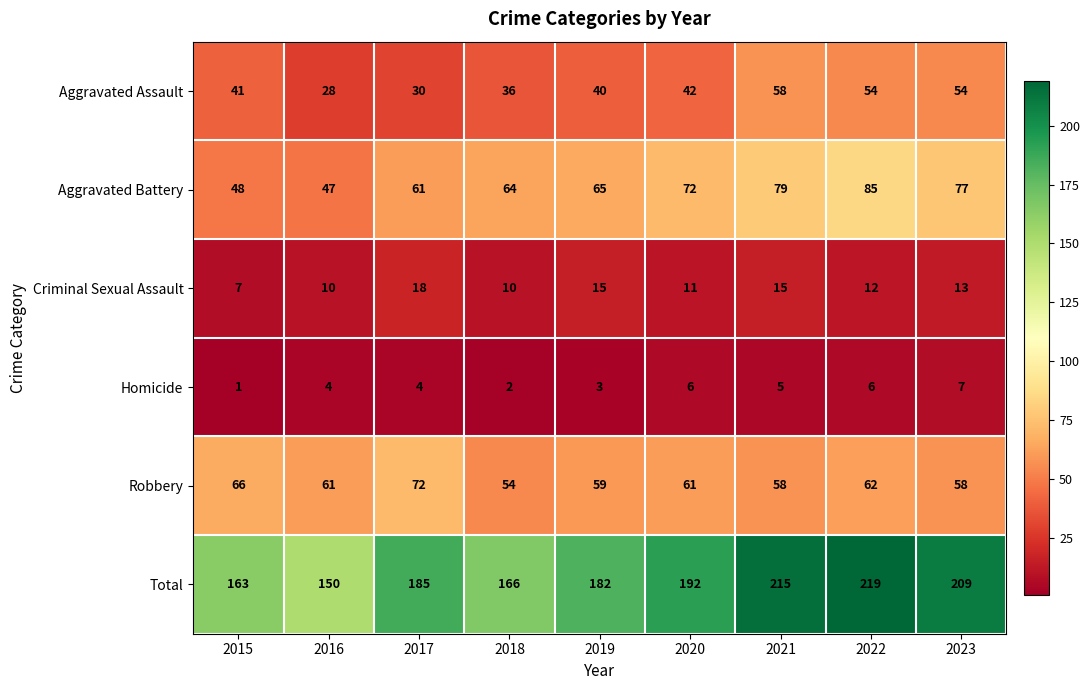

Which series changed the most between 2018 and 2021?

Total